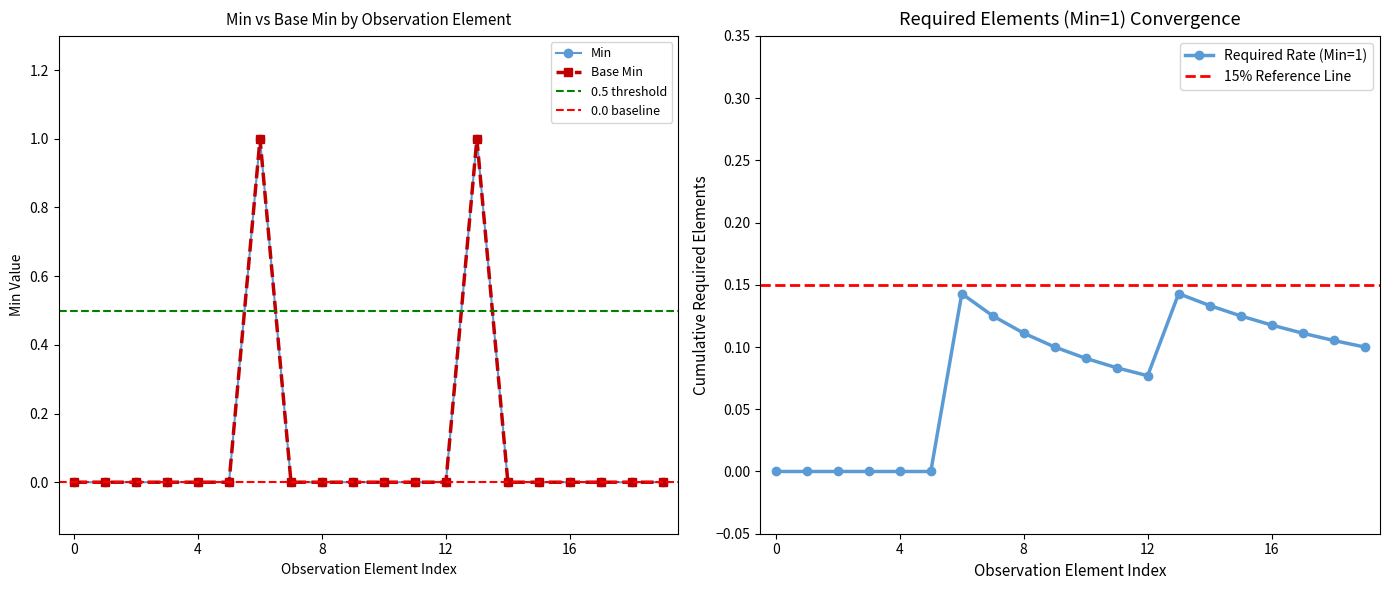

How many Base Min values are between 0 and 1?

20